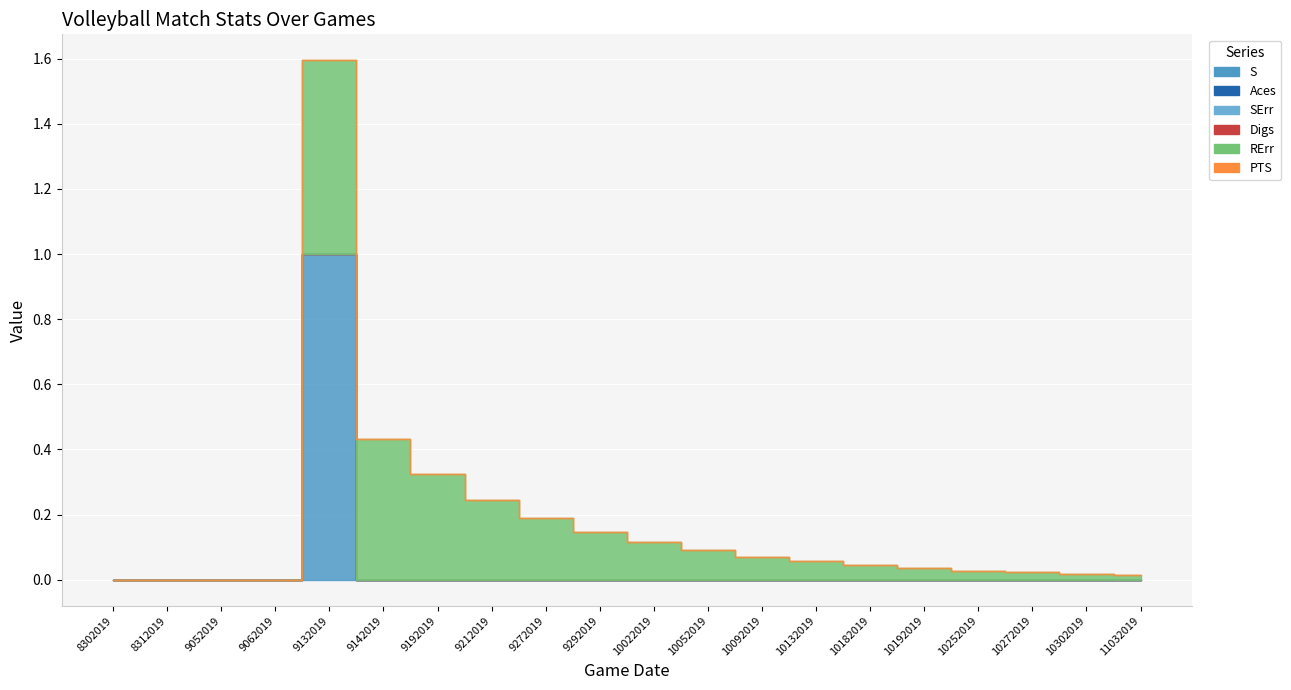

How many intersections are there between S and RErr?

1